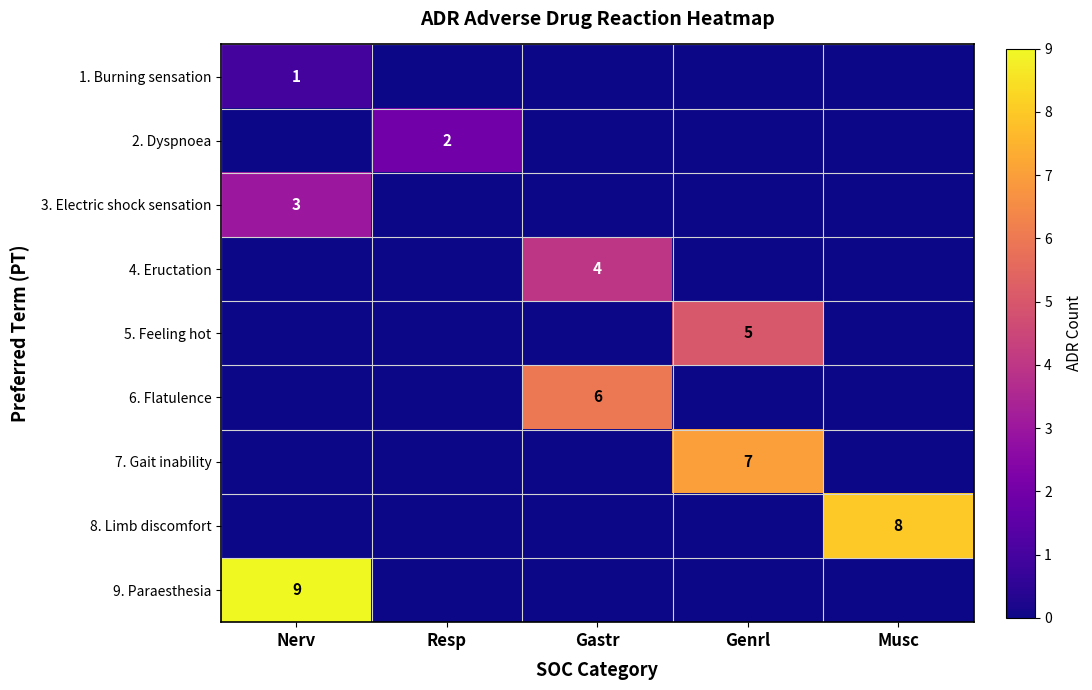

True or false: 2. Dyspnoea has a value of 1 at Resp.

False